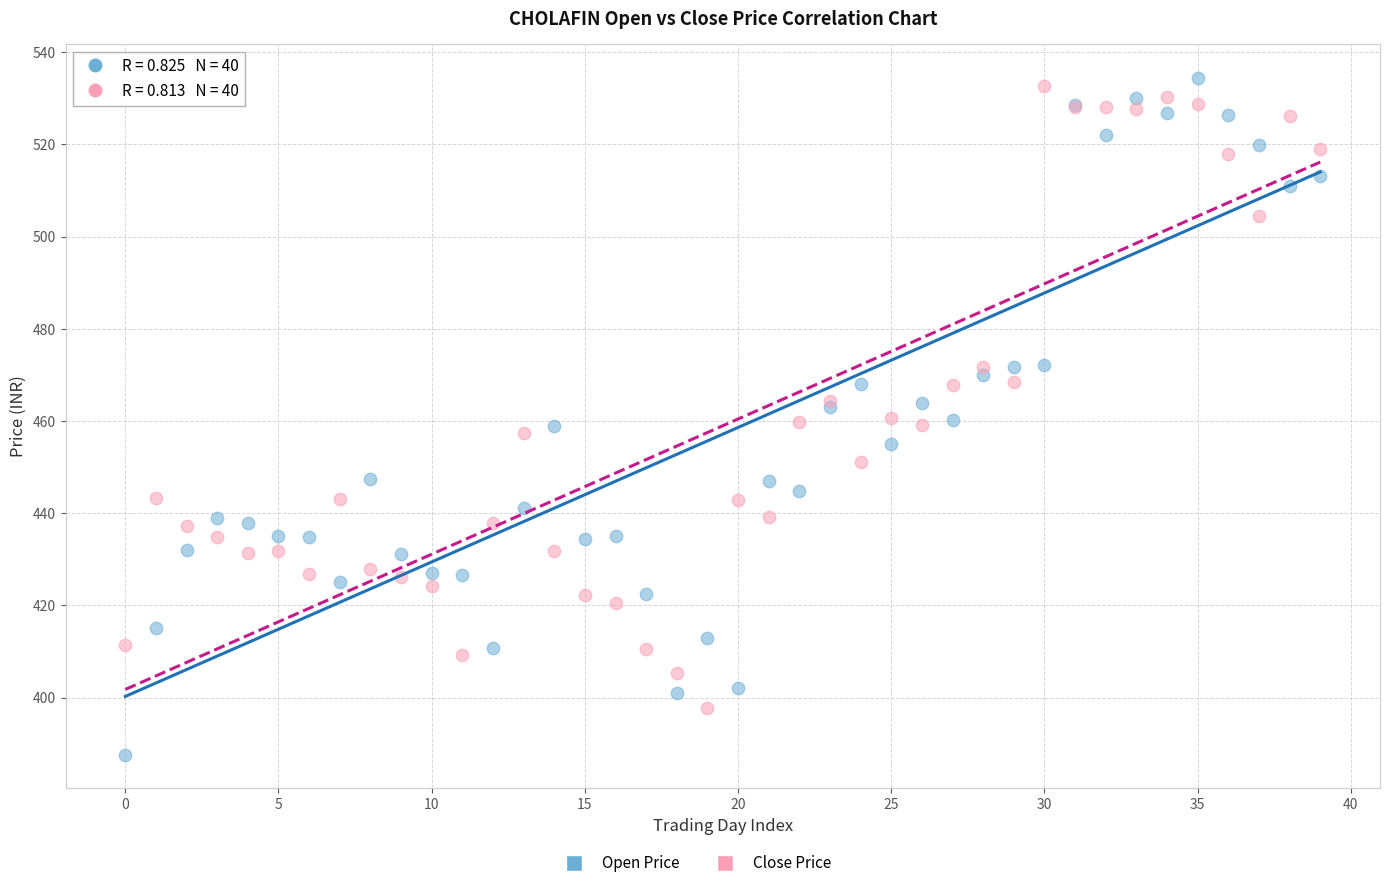

Which series contains the lowest Y value?

Open Price